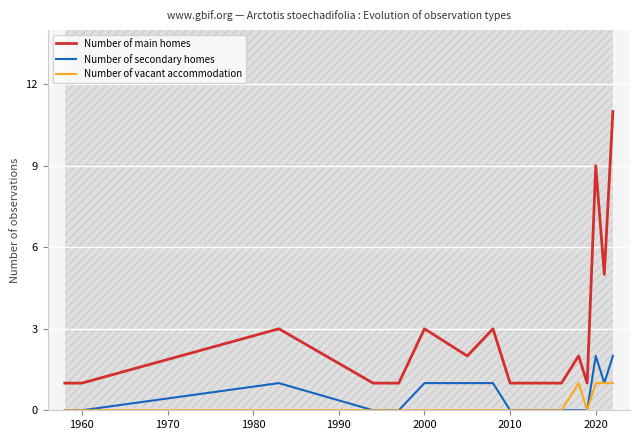

How many values in the Number of vacant accommodation series exceed 0?

4